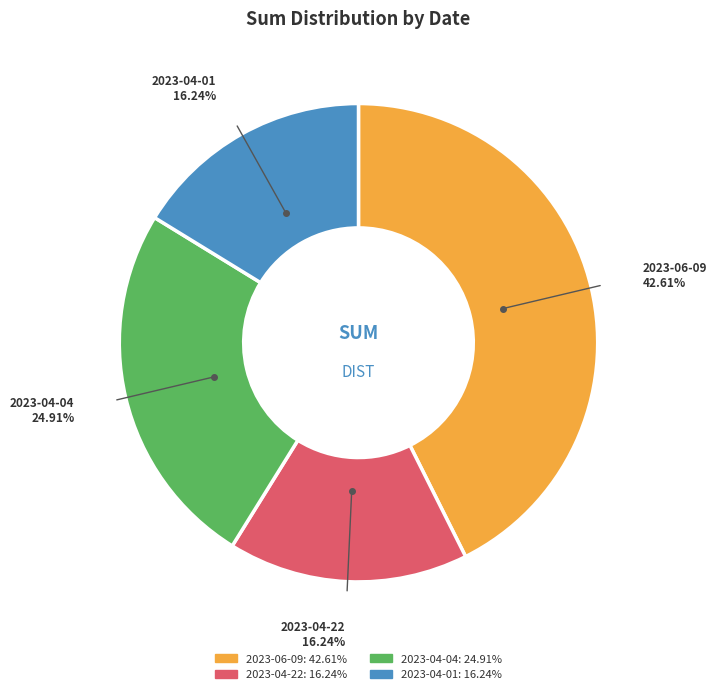

What is the ratio of the value at 2023-06-09 to the value at 2023-04-01?

2.6